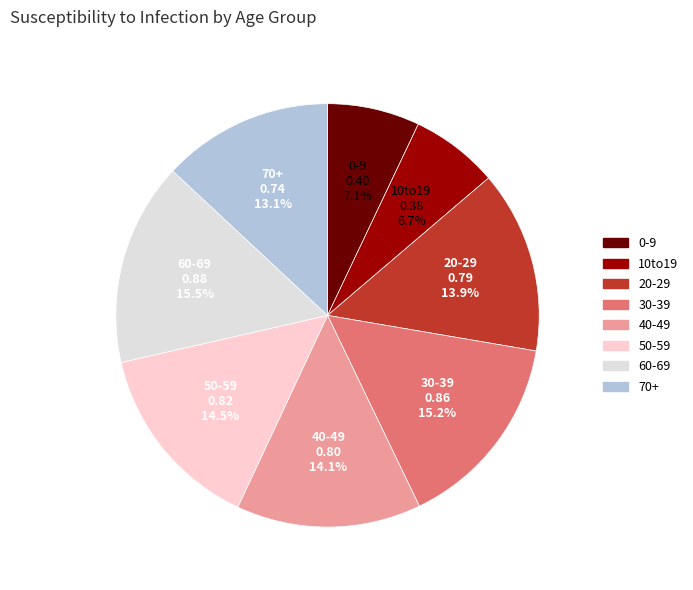

Does 60-69 represent more than half of the total?

No